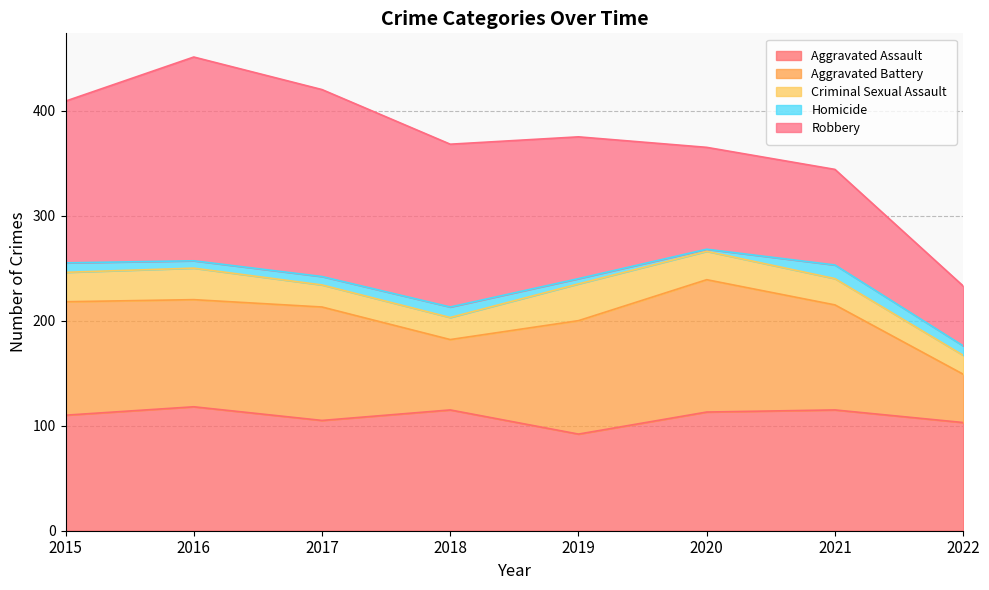

True or false: Aggravated Battery has more than 1 points higher than both neighbors.

True